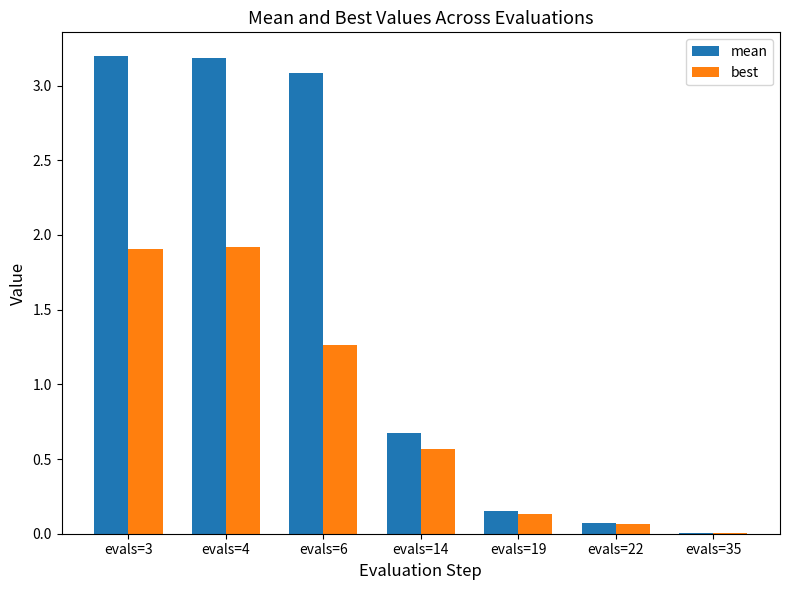

At which label is mean closest to 1?

evals=14